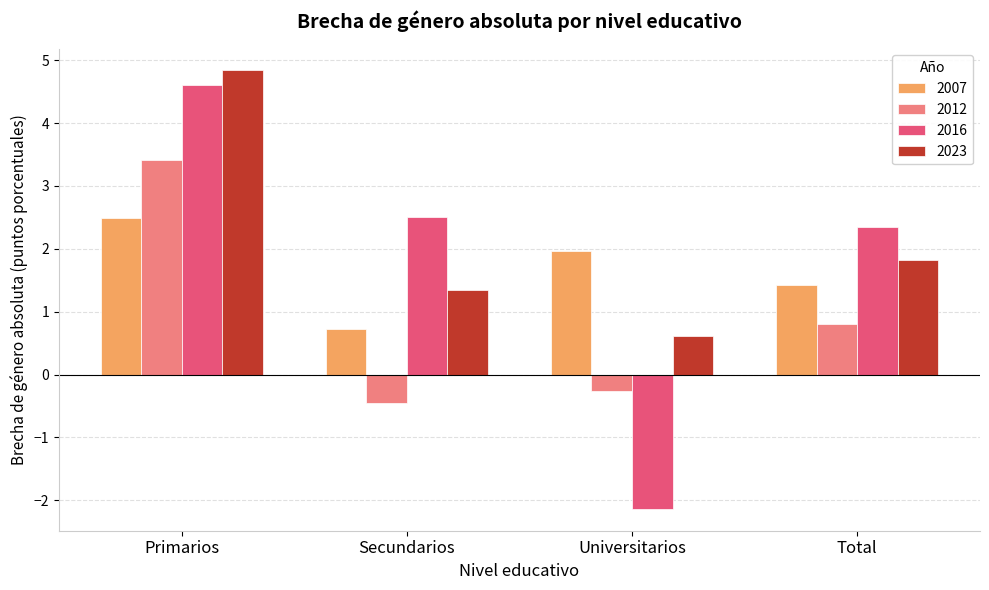

What is the label of the 2nd bar from the right?

Universitarios